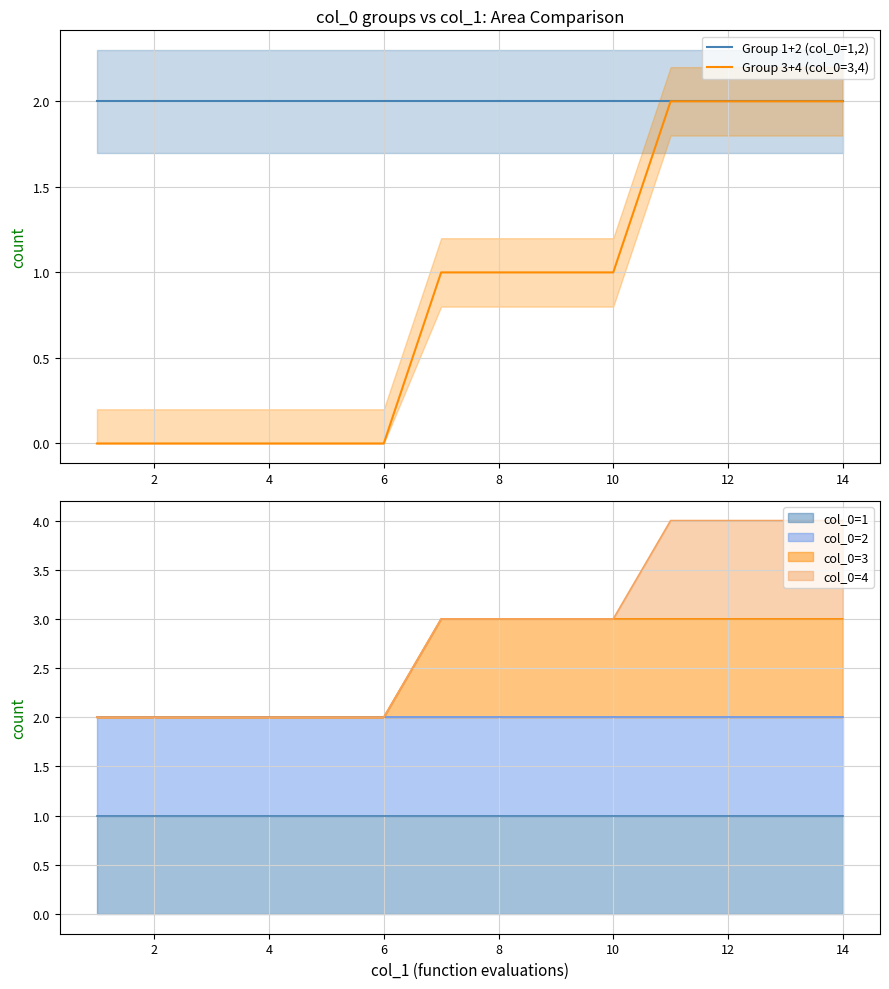

How many lines are shown in the chart?

2